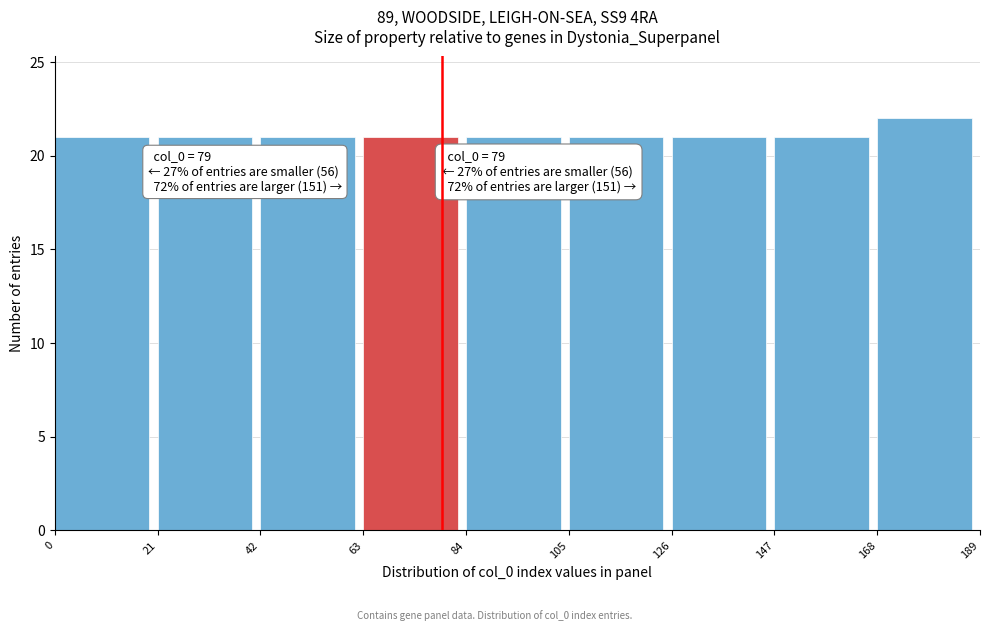

Over which range of the x-axis is the bar tallest?

168 to 189